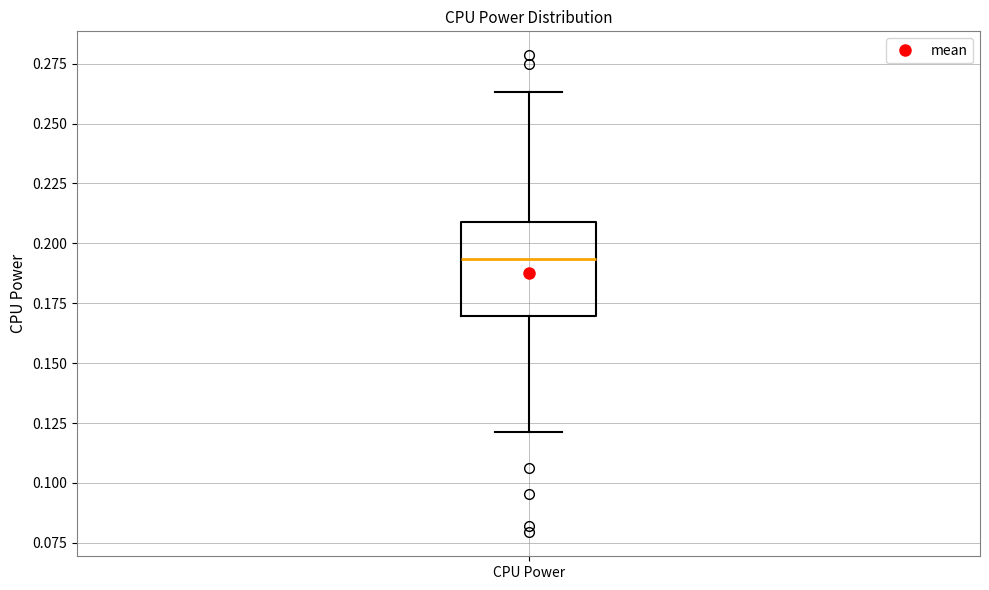

Read this box plot against the y-axis: the position of the median line, the range covered by the box, and the ends of both whiskers. The values are not printed on the chart, so give them approximately, as read against the axis.

median 0.195, box 0.170 to 0.210, whiskers 0.120 to 0.265